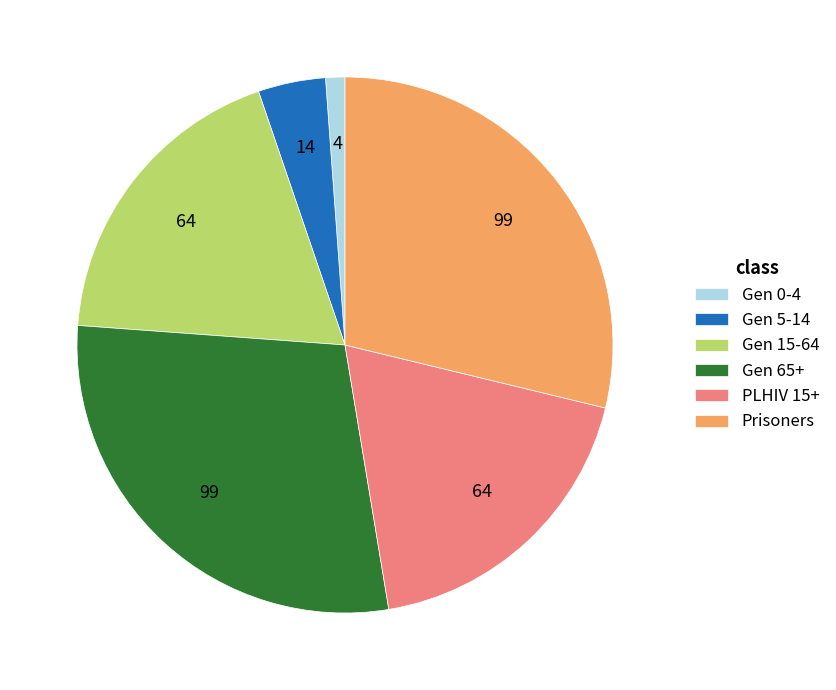

Does Gen 5-14 represent more than half of the total?

No